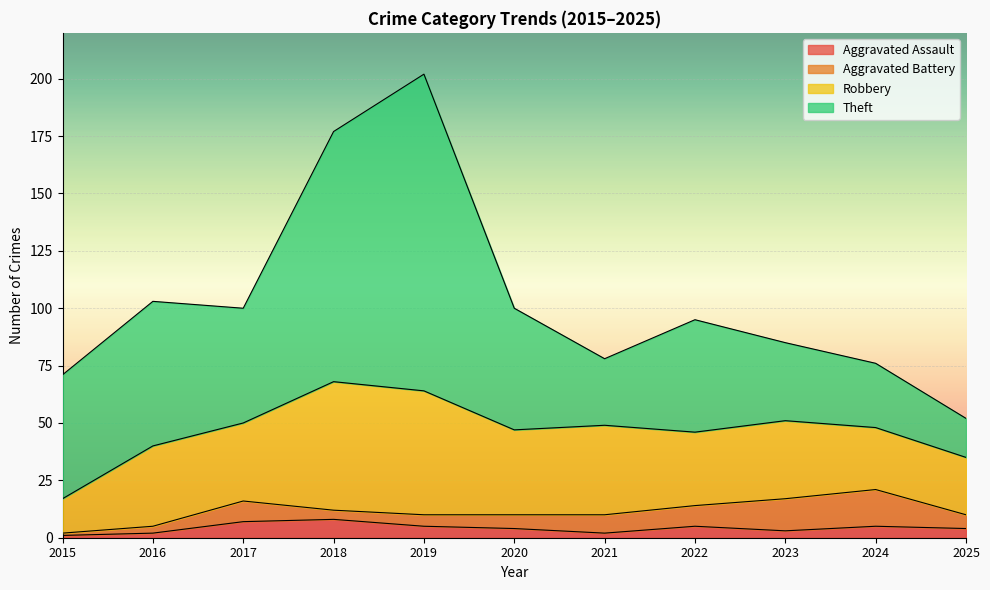

Between 2018 and 2022, which series saw the biggest shift?

Theft